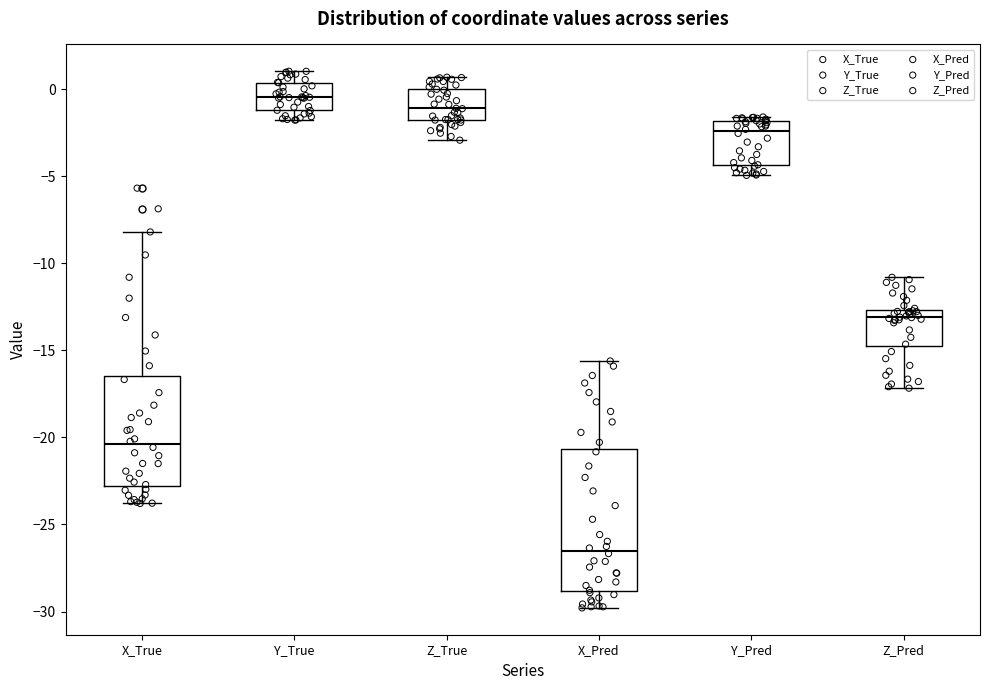

Reading left to right, read every box against the y-axis: the position of its median line, the range the box covers, and the ends of its whiskers. The values are not printed on the chart, so give them approximately, as read against the axis.

X_True: median -20.5, box -23.0 to -16.5, whiskers -24.0 to -8.0
Y_True: median -0.5, box -1.0 to 0.5, whiskers -2.0 to 1.0
Z_True: median -1.0, box -2.0 to 0.0, whiskers -3.0 to 0.5
X_Pred: median -26.5, box -29.0 to -20.5, whiskers -30.0 to -15.5
Y_Pred: median -2.5, box -4.5 to -2.0, whiskers -5.0 to -1.5
Z_Pred: median -13.0, box -15.0 to -12.5, whiskers -17.0 to -11.0